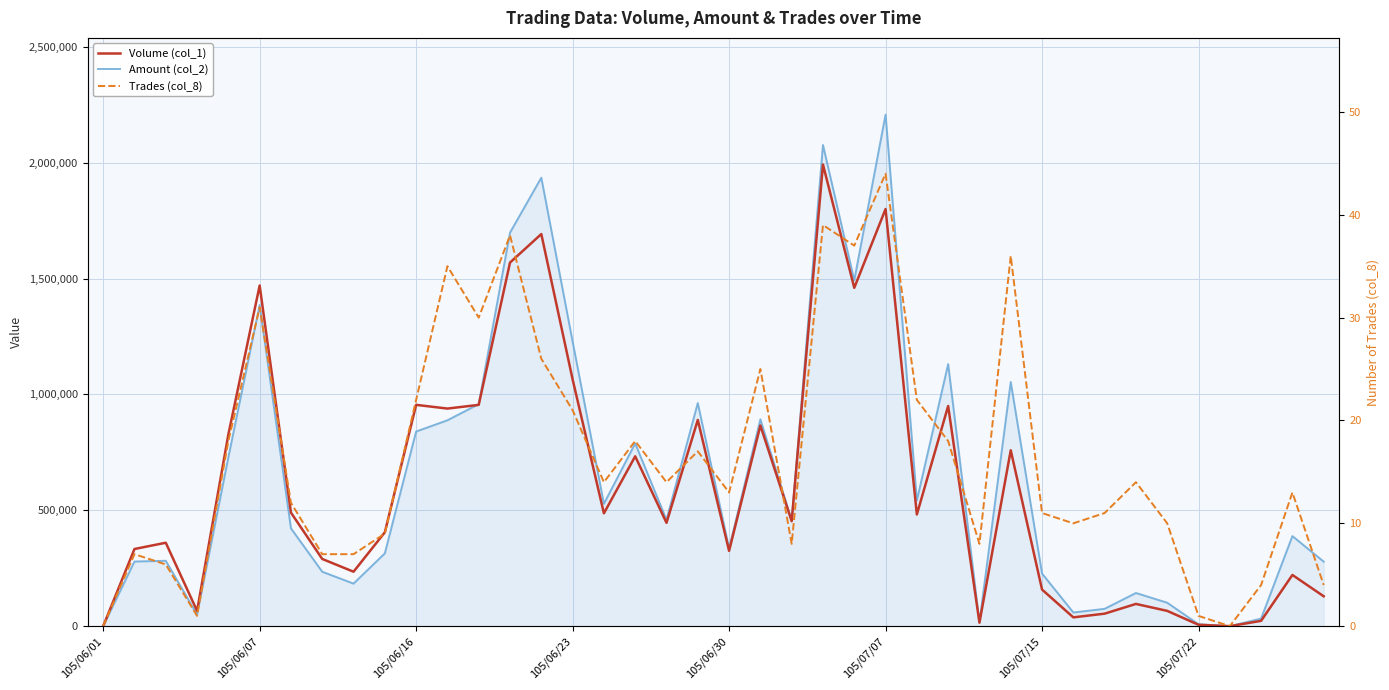

How many lines are shown in the chart?

3